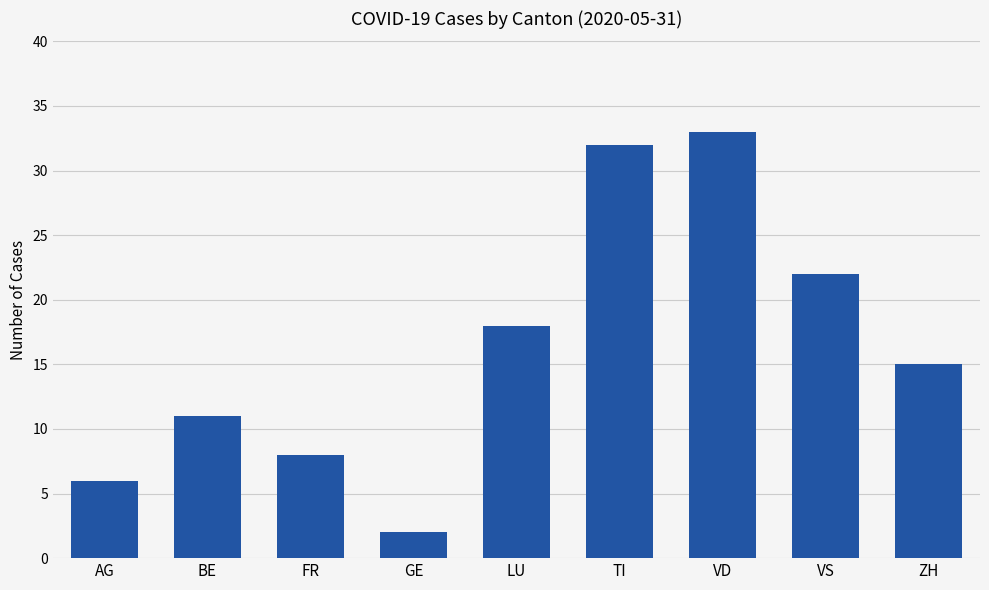

Reading right to left, what are all the values shown in this chart?

ZH=15	VS=22	VD=33	TI=32	LU=18	GE=2	FR=8	BE=11	AG=6